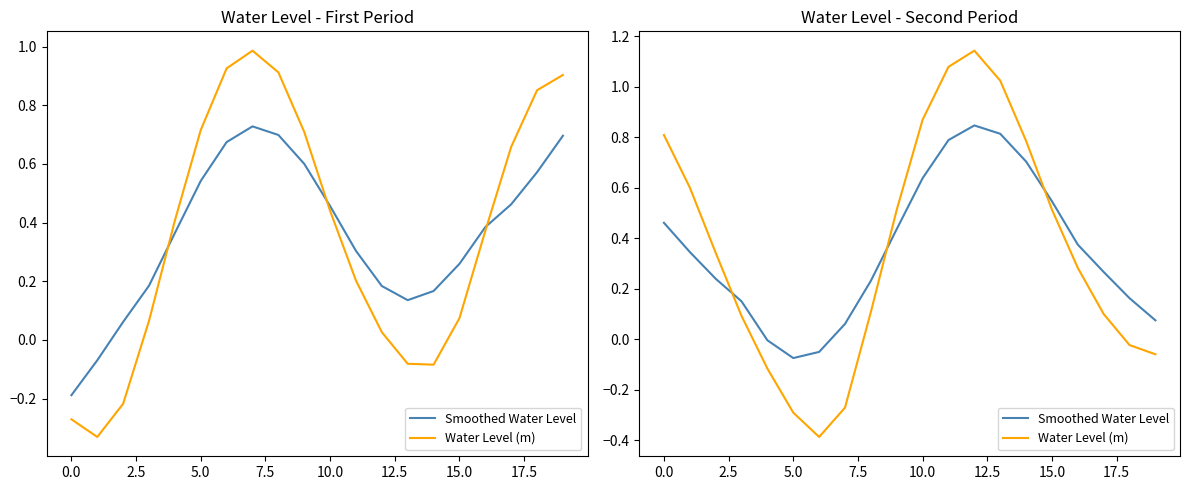

Is it true that Water Level (m) equals 1.1 at 11?

True